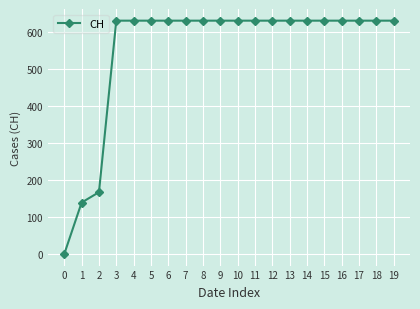

What is the ratio of the value at 2 to the value at 16?

0.3